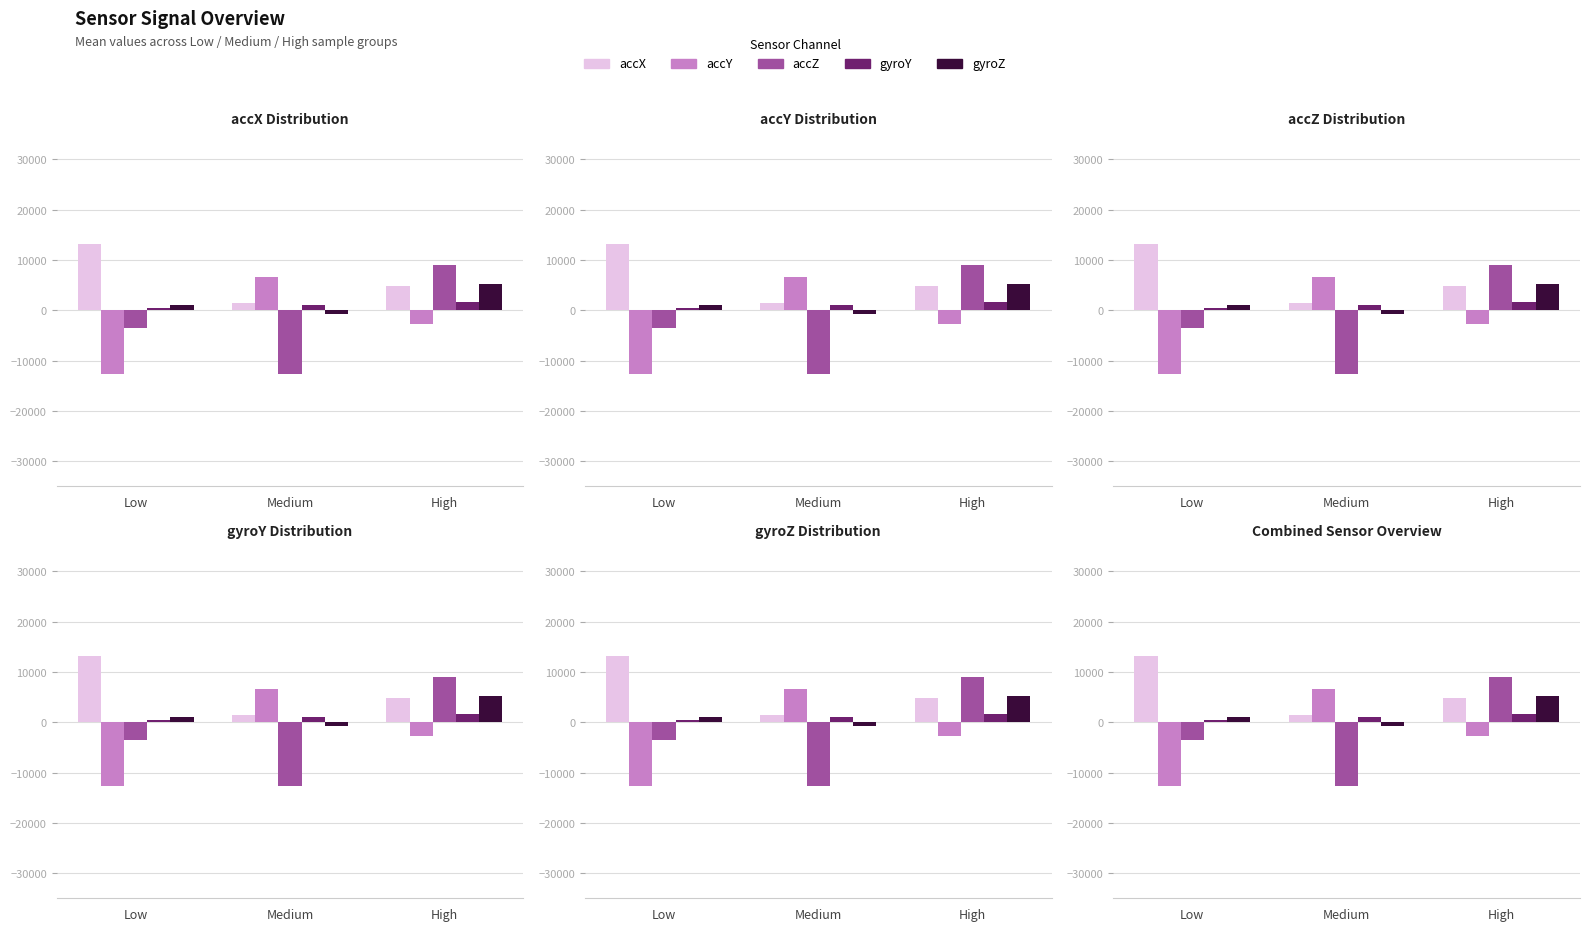

Reading right to left, extract all data points from this chart.

accX: High=4729.3	Medium=1420.0	Low=13128.0
accY: High=-2662.7	Medium=6573.3	Low=-12657.3
accZ: High=9031.7	Medium=-12756.0	Low=-3577.3
gyroY: High=1567.0	Medium=960.3	Low=520.0
gyroZ: High=5168.7	Medium=-831.7	Low=998.3